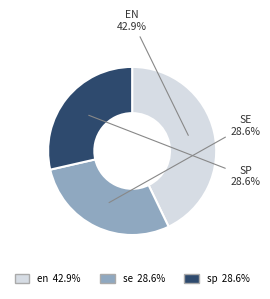

How many slices are in this pie chart?

3